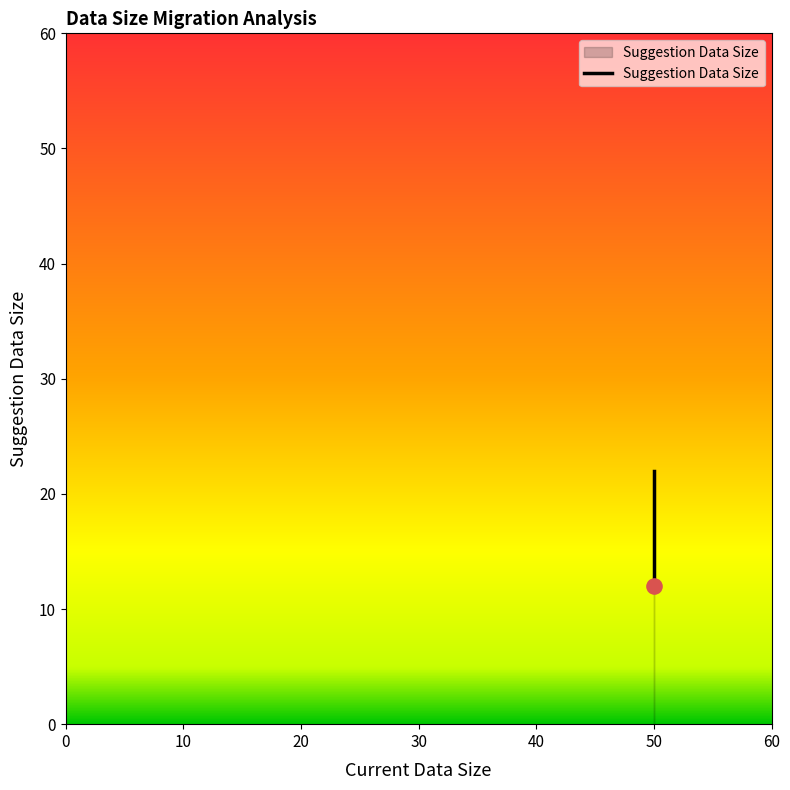

Between 20 and 10, which is larger?

20